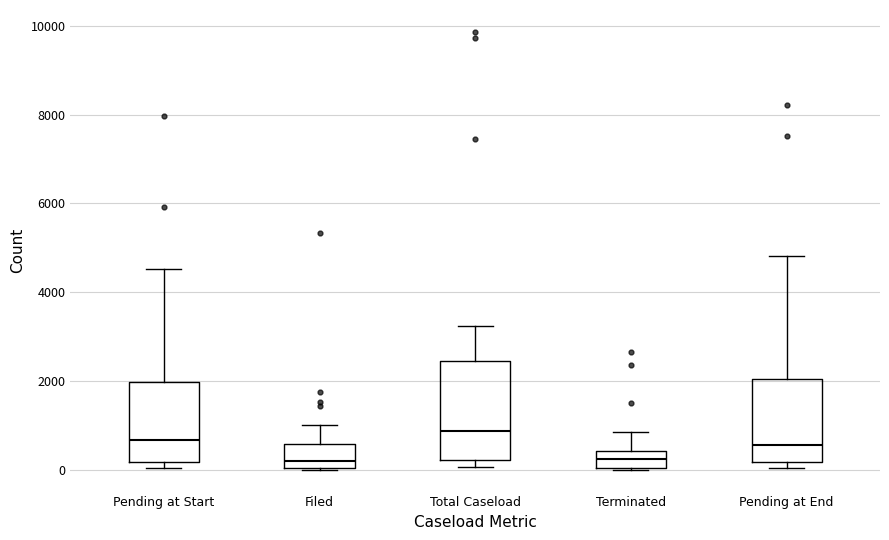

Reading left to right, transcribe this box plot: for each box, give where its median line is, the range the box spans, and where its two whiskers end, as read against the y-axis. The values are not printed on the chart, so give them approximately, as read against the axis.

Pending at Start: median 600, box 200 to 2000, whiskers 0 to 4600
Filed: median 200, box 0 to 600, whiskers 0 to 1000
Total Caseload: median 800, box 200 to 2400, whiskers 0 to 3200
Terminated: median 200, box 0 to 400, whiskers 0 to 800
Pending at End: median 600, box 200 to 2000, whiskers 0 to 4800